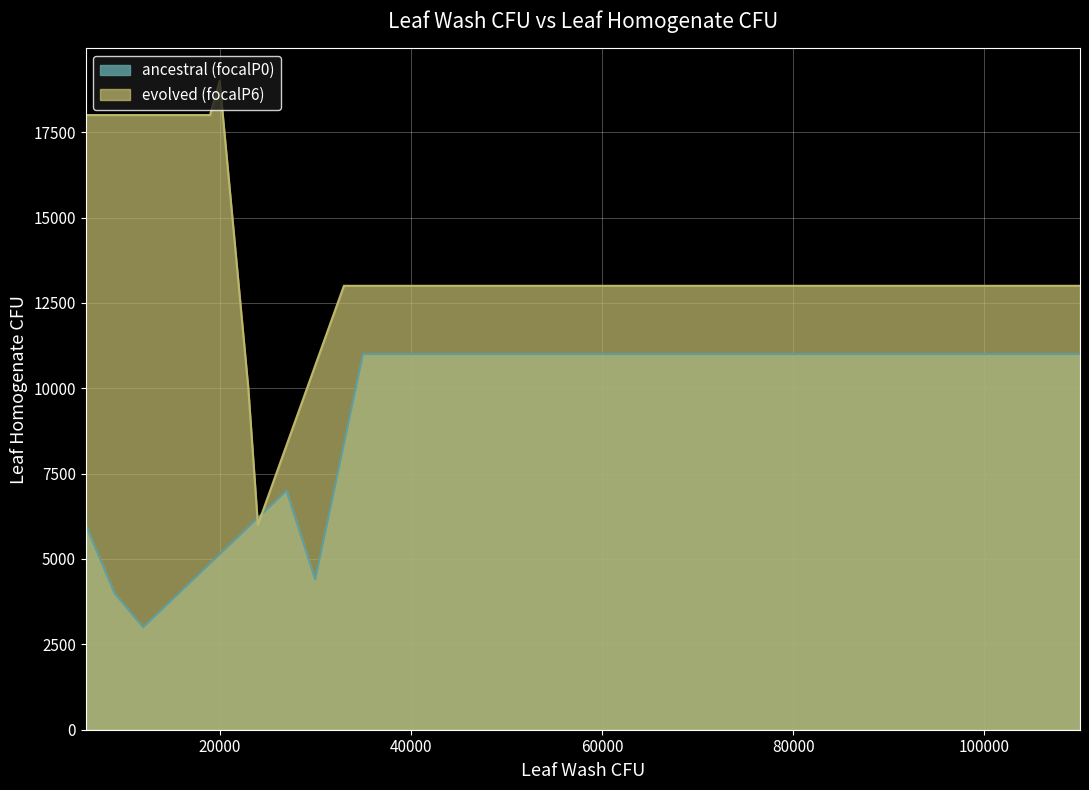

Between 3 and 2, which is larger?

2